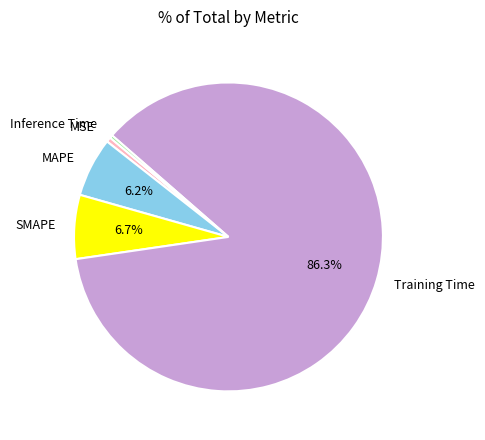

Which category has the biggest portion of the pie?

Training Time